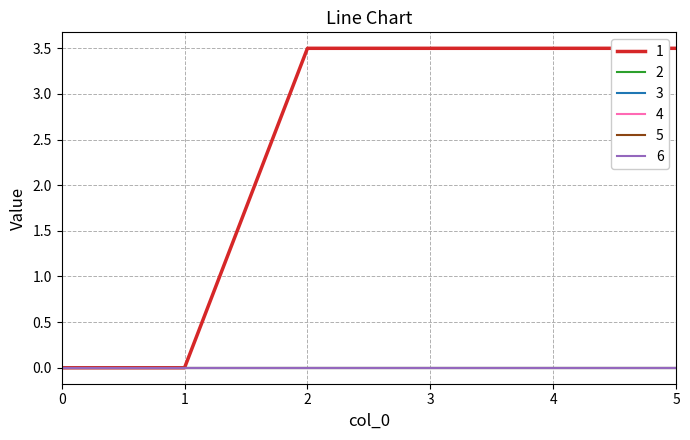

At which category is the sum across all series the highest?

2